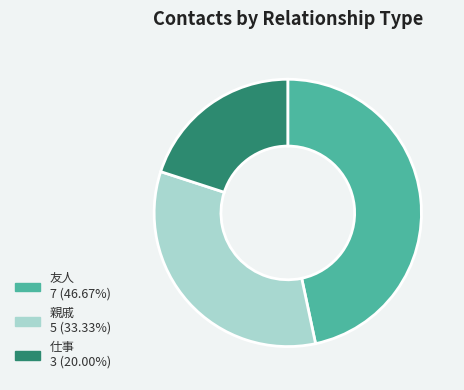

Rank the categories by value from highest to lowest.

友人, 親戚, 仕事